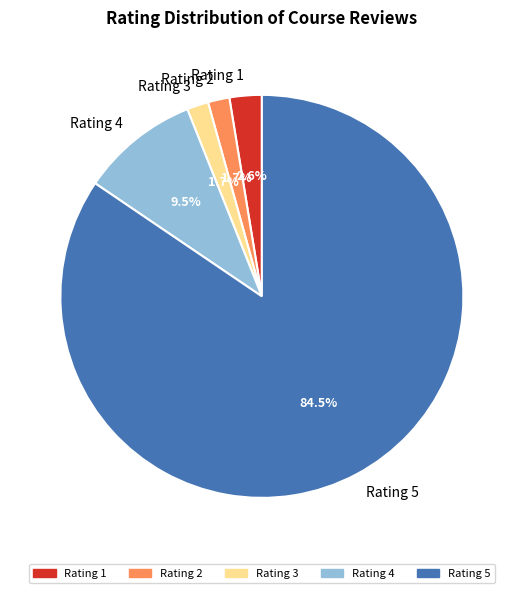

Which slice is the largest?

Rating 5